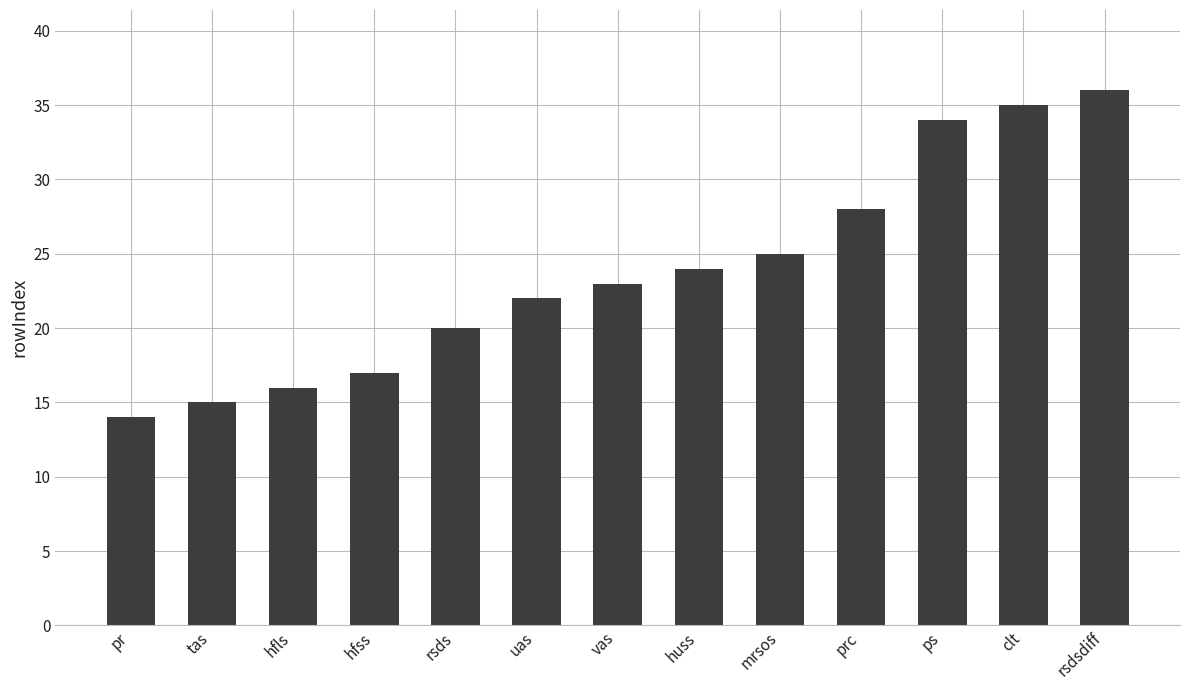

What is the difference between the maximum and minimum values?

22